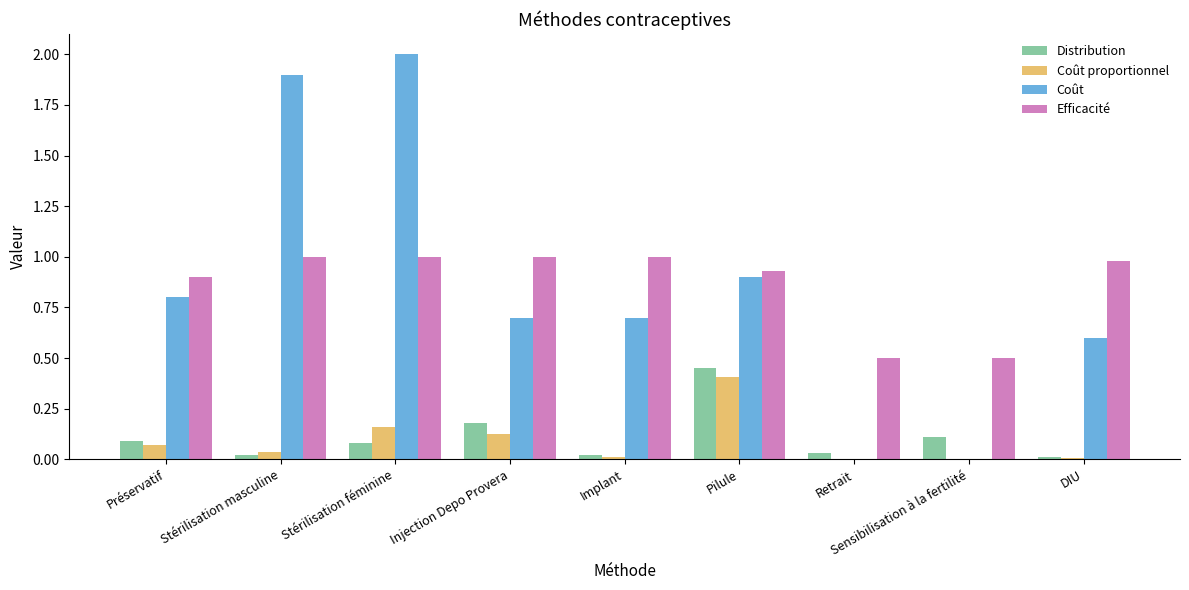

Is the value of Coût proportionnel at Pilule greater than the value of Efficacité at DIU?

No